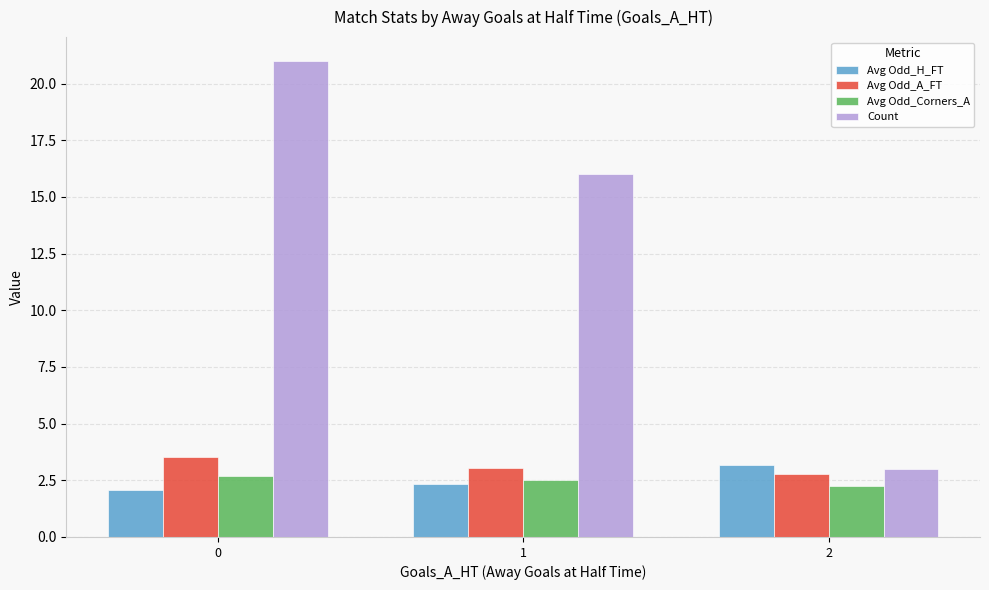

What is the spread (max minus min) of values at 0?

18.9